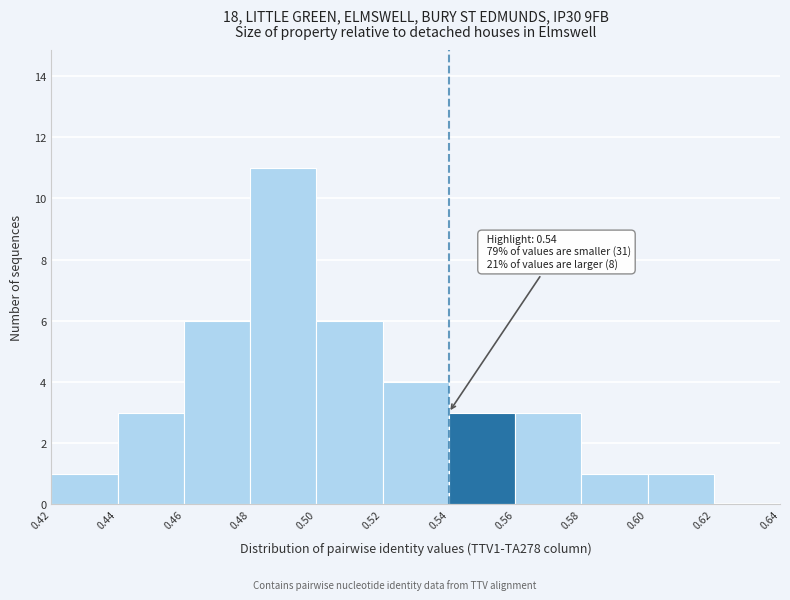

Which range on the x-axis has the tallest bar?

0.48 to 0.50